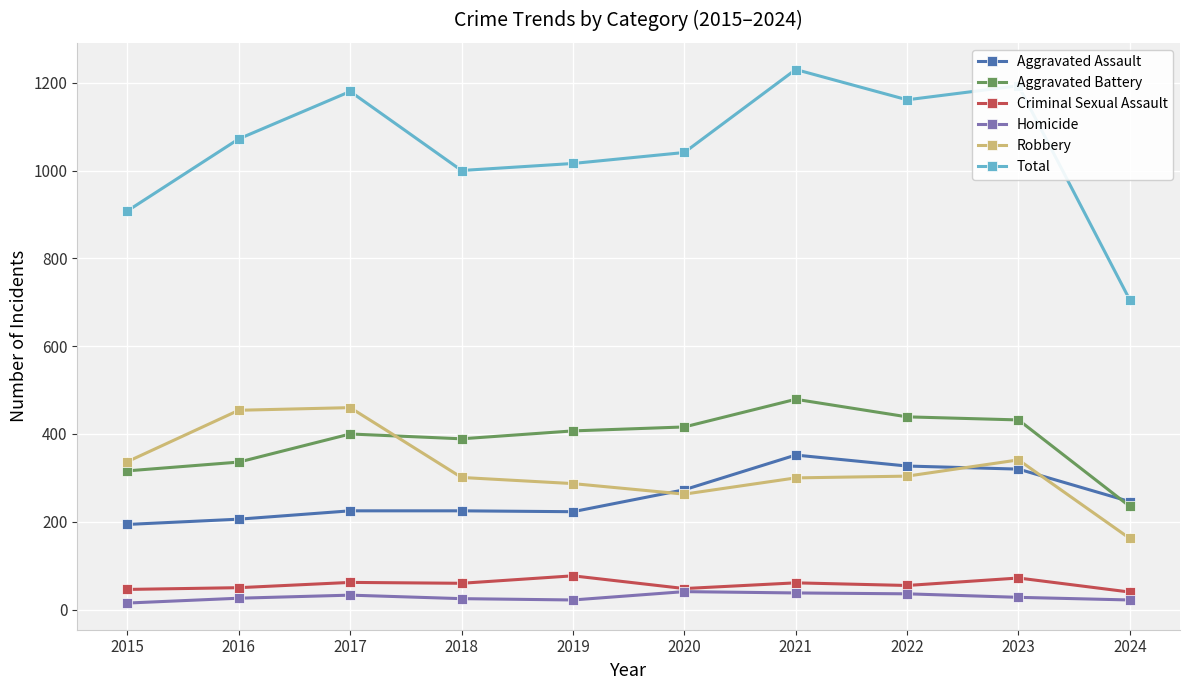

True or false: Homicide and Aggravated Assault intersect in this chart.

False